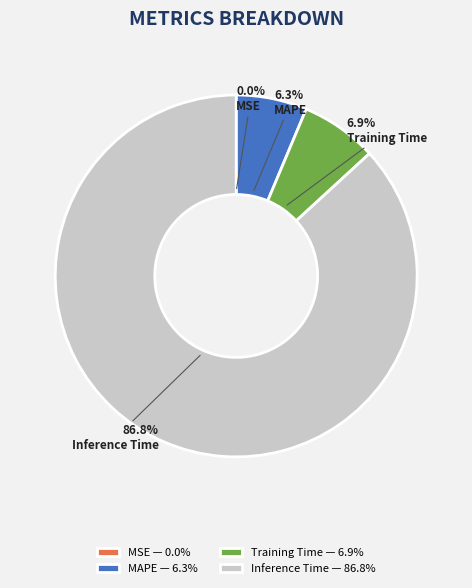

How much of the chart is everything except Training Time — 6.9%?

93.1%